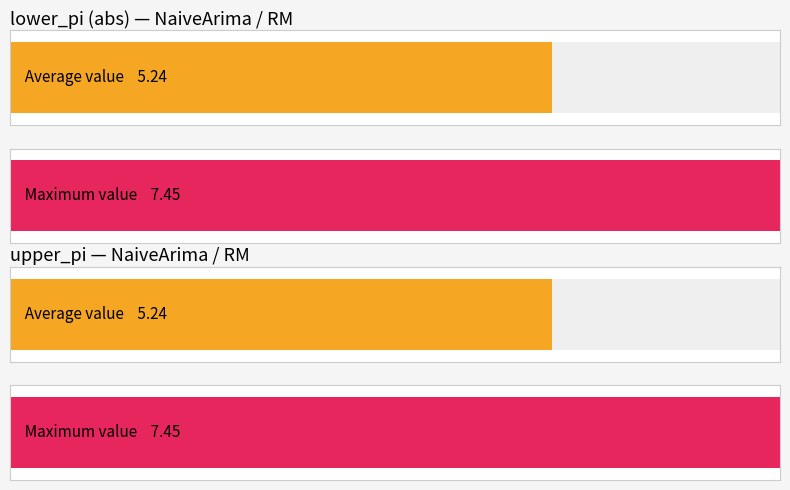

How many values in the lower_pi series exceed -5?

5